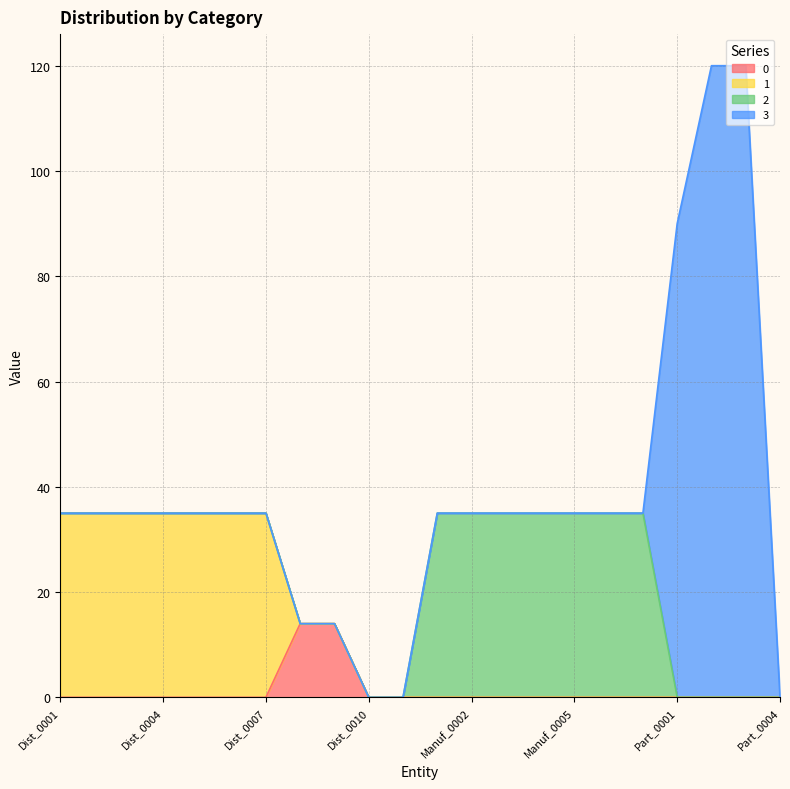

How many lines are shown in the chart?

4